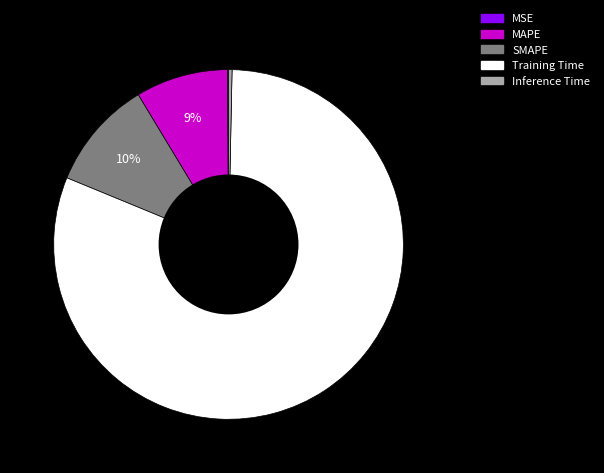

To the nearest percent, what portion does MAPE represent?

9%